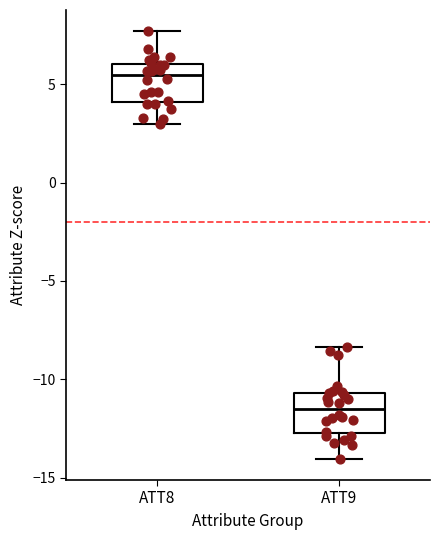

Which box's median line is the lowest?

ATT9